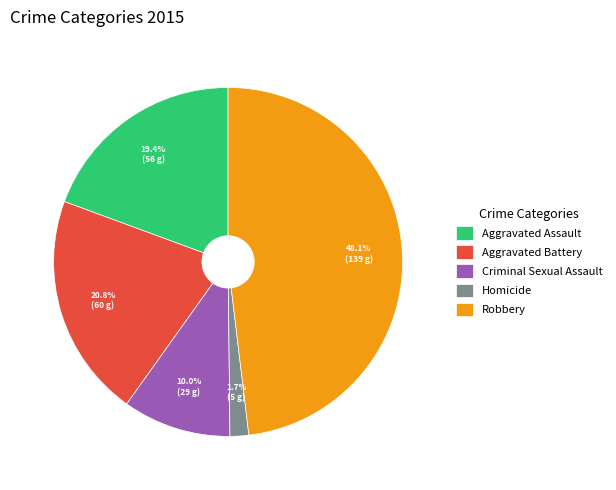

What is the smallest slice in the pie chart?

Homicide